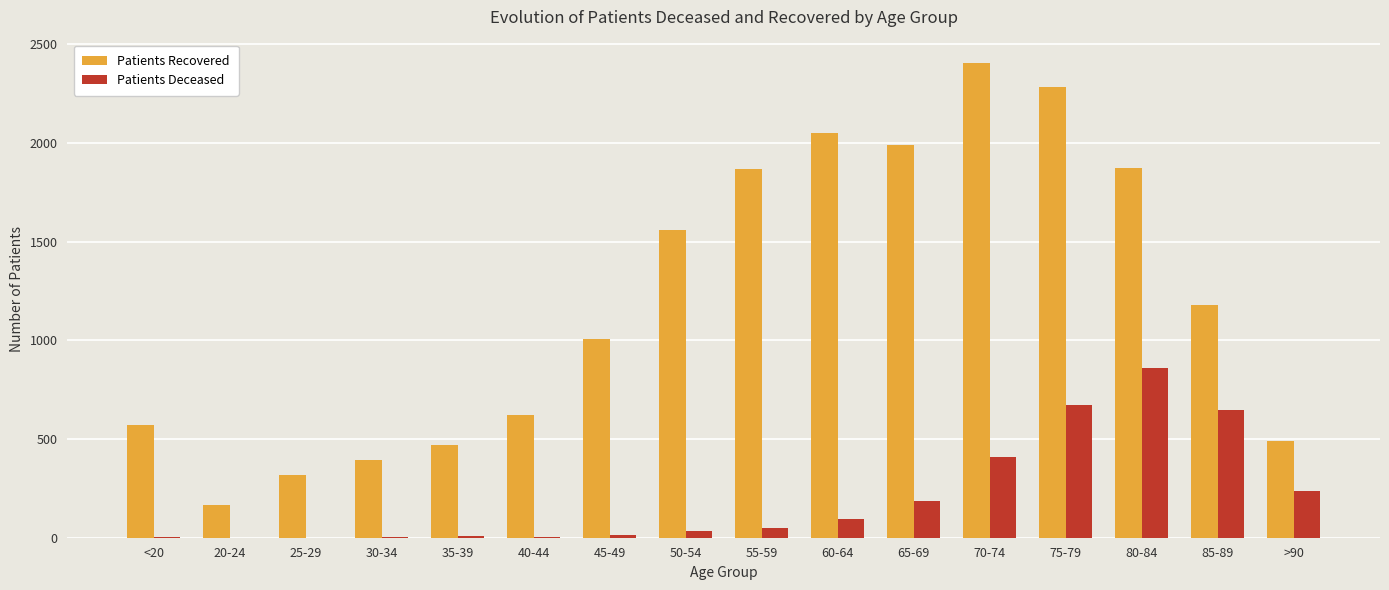

What are all the series names shown in the legend?

Patients Recovered, Patients Deceased